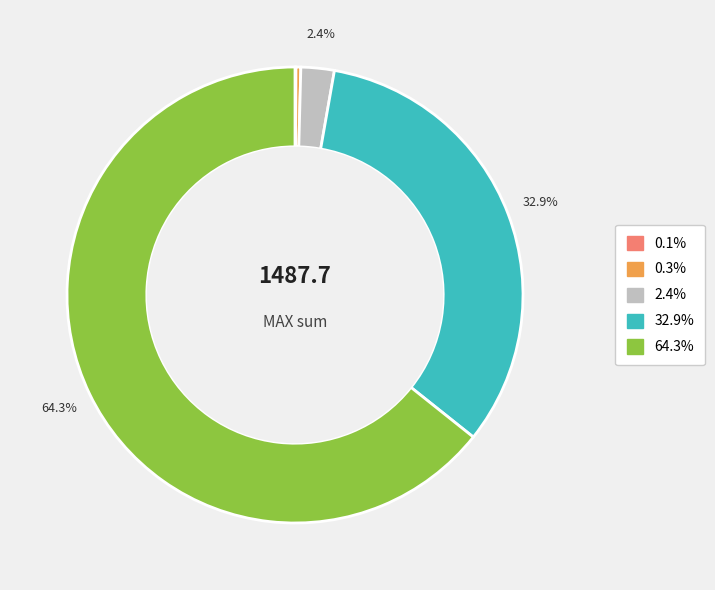

Does any single category account for the majority?

Yes